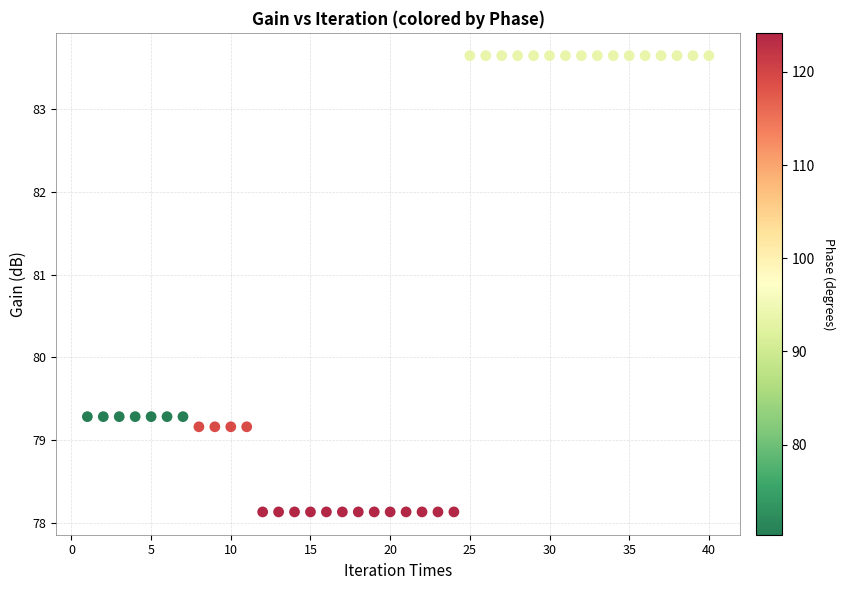

What is the range of X values (max minus min)?

39.0